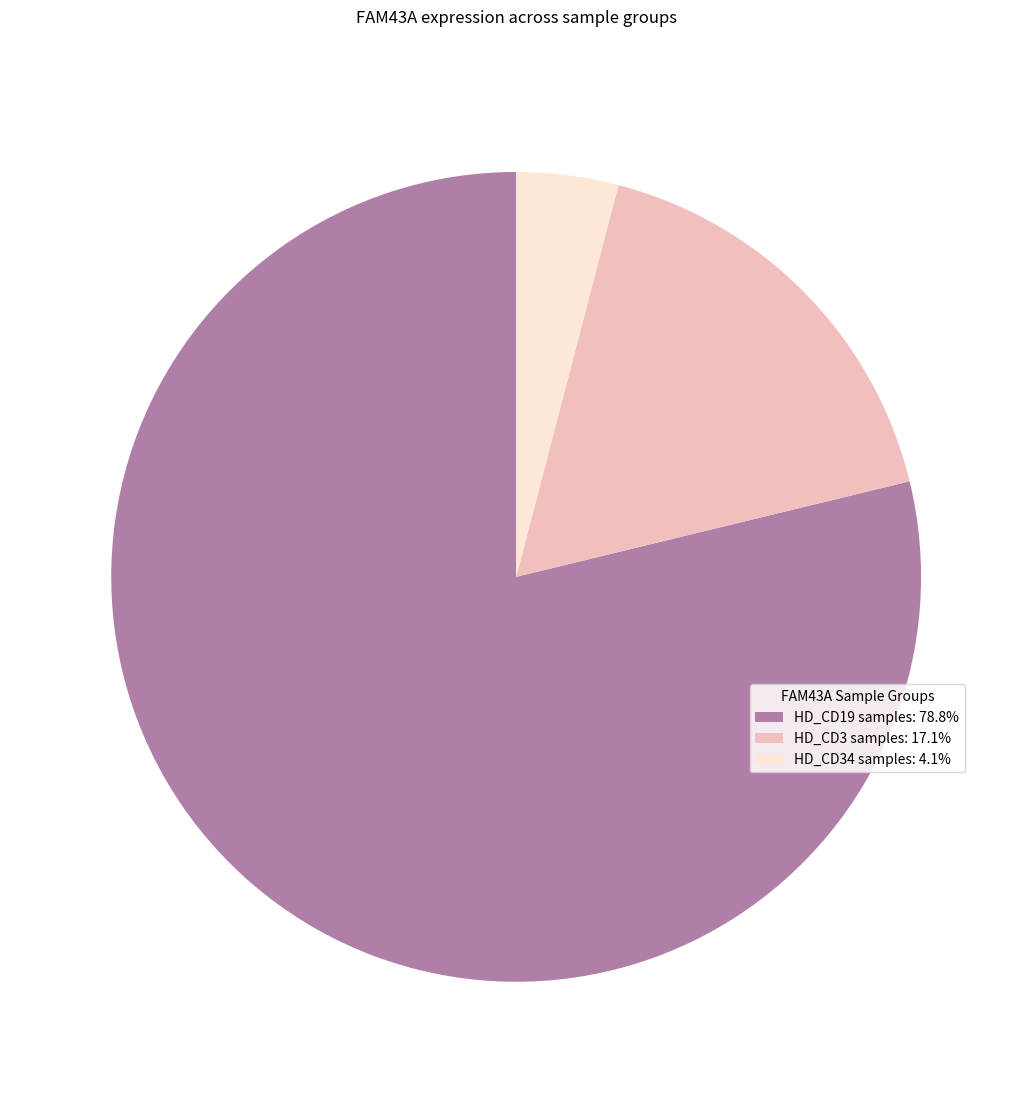

Combined, do HD_CD34 samples: 4.1% and HD_CD3 samples: 17.1% account for over 50%?

No